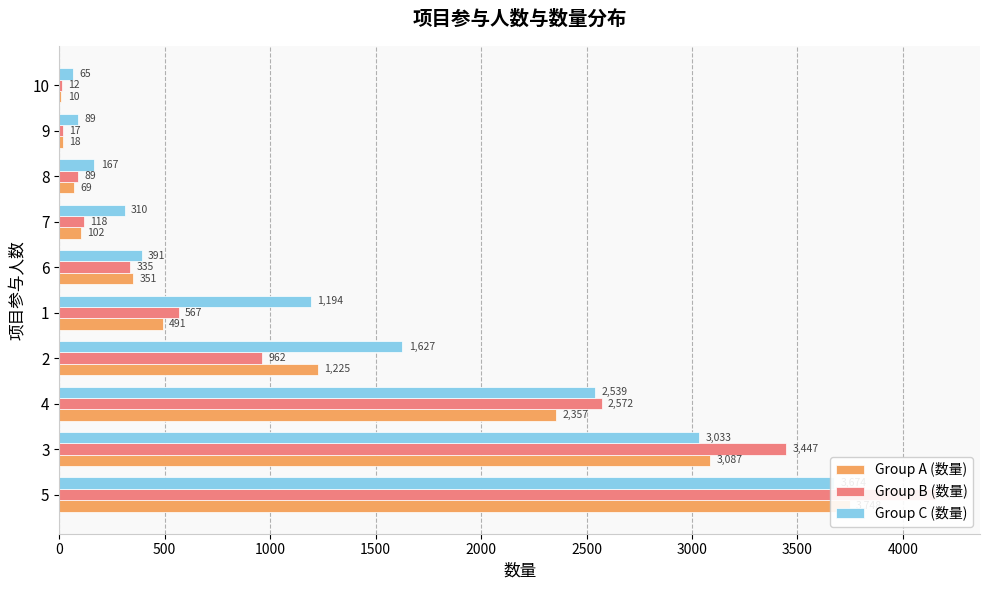

What is the value of the Group A (数量) bar at the 1st from the left?

3748